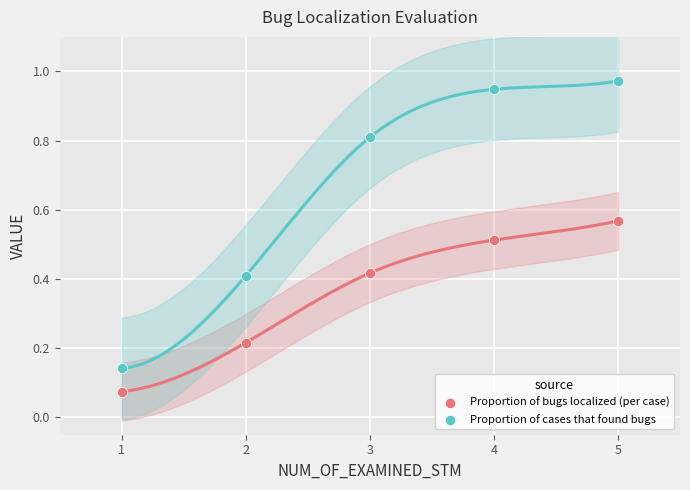

What are all the series names shown in the legend?

Proportion of bugs localized (per case), Proportion of cases that found bugs